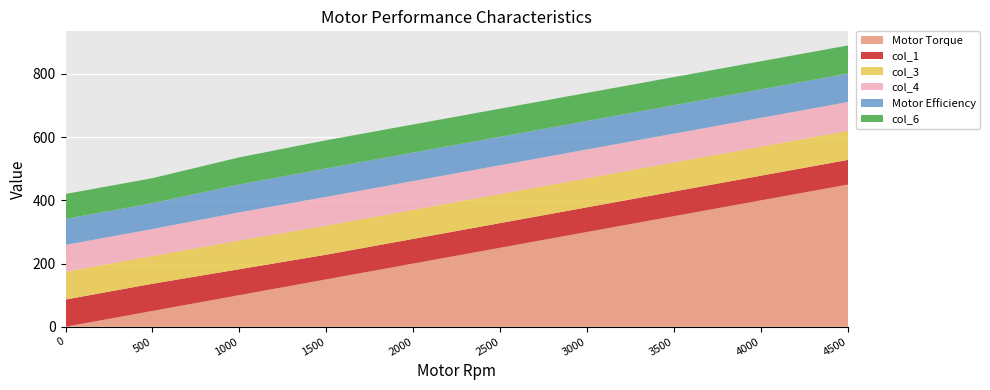

Reading left to right, what are all the values shown in this chart?

Motor Torque: 0	50	100	150	200	250	300	350	400	450
col_1: 86	86	82	78	78	78	78	78	78	78
col_3: 88	88	91	92	92	92	92	92	92	92
col_4: 85	85	89	91	91	91	91	91	91	91
Motor Efficiency: 82	82	88	90	90	90	90	90	90	90
col_6: 79	79	86	89	89	89	89	89	89	89